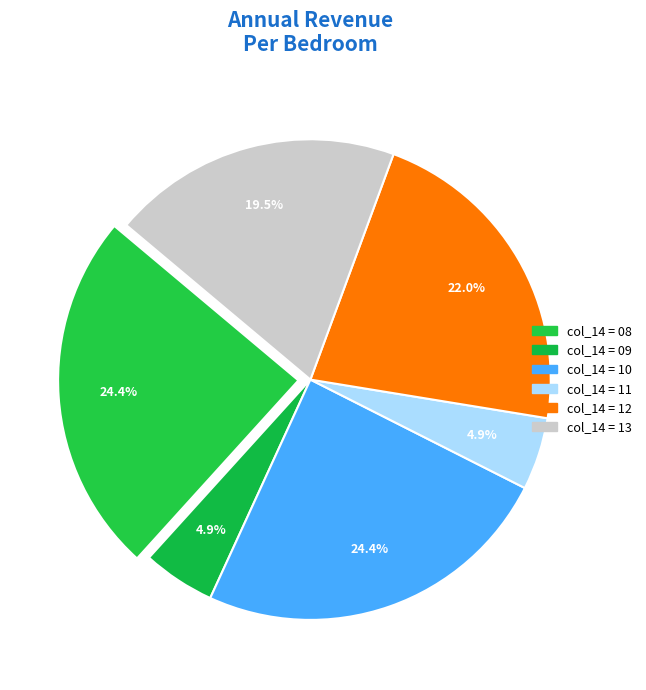

Count the number of slices in the pie.

6